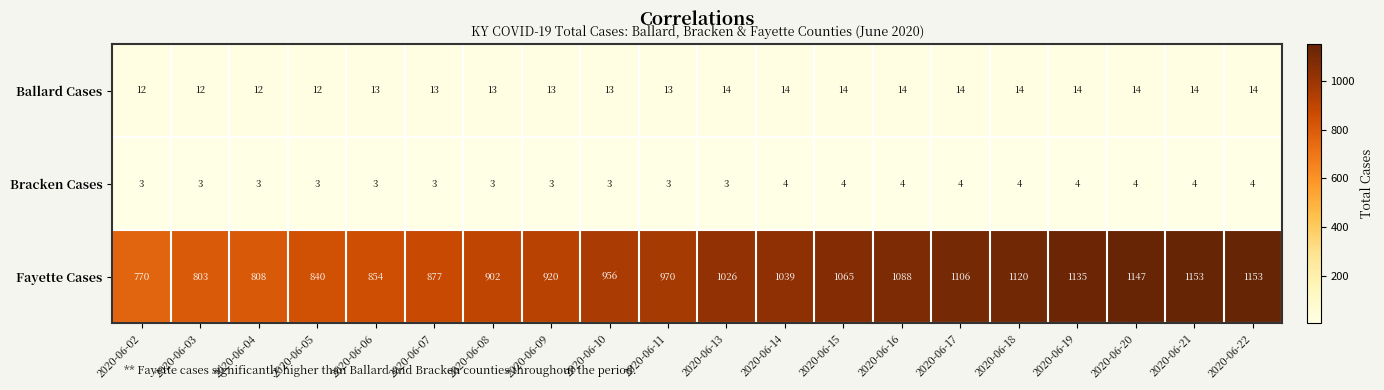

What is the difference between the maximum and minimum values in the Fayette Cases series?

383